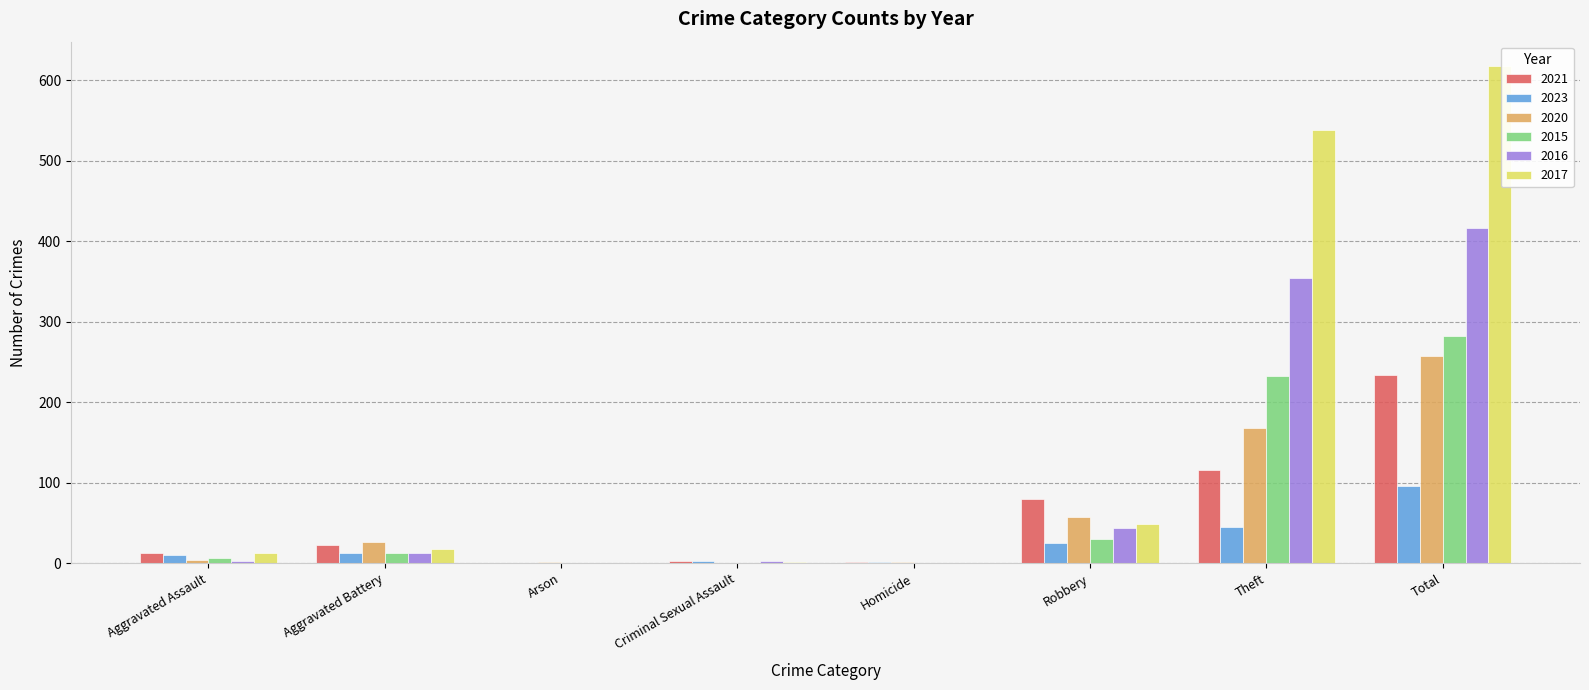

Which series has the largest total across all categories?

2017